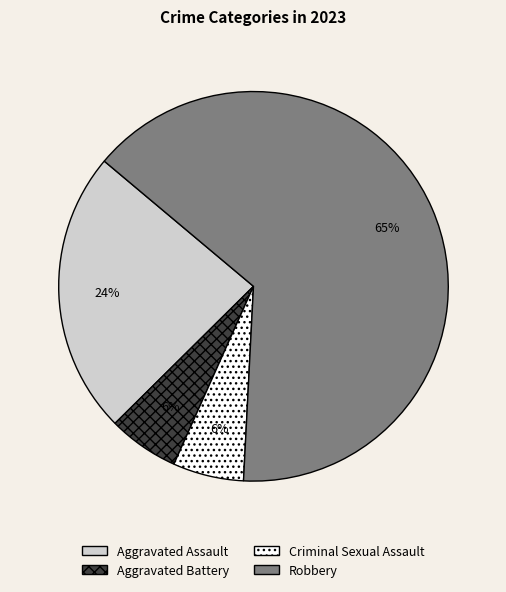

Is it true that Criminal Sexual Assault is 19% of the pie?

False